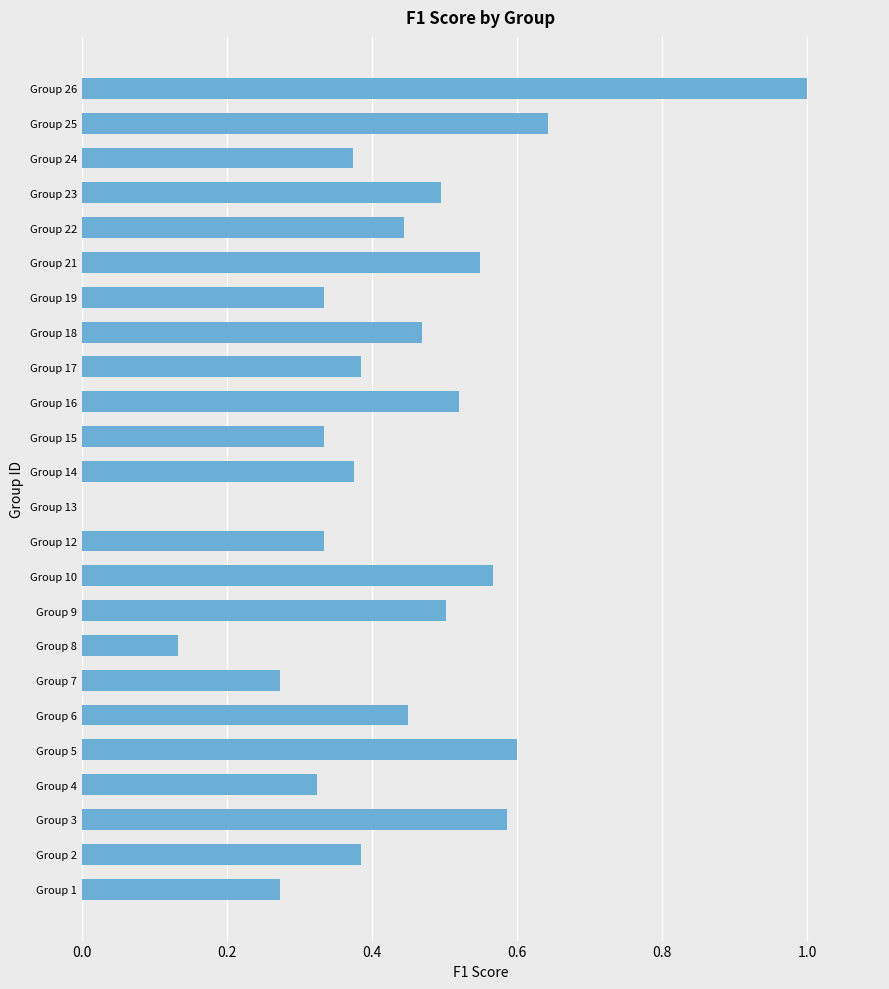

Which has a higher value, Group 25 or Group 2?

Group 25